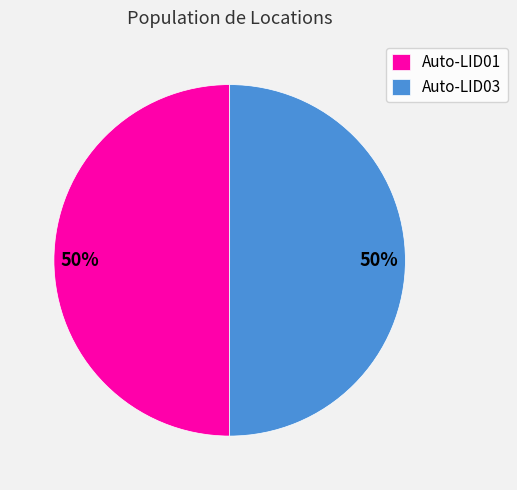

To the nearest percent, what is the combined percentage of Auto-LID01 and Auto-LID03?

100%